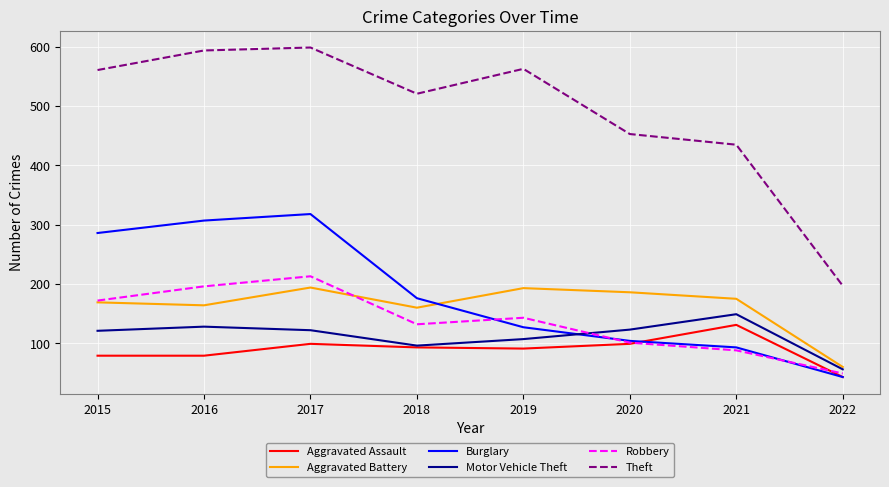

What is the difference between the maximum and minimum values in the Theft series?

402